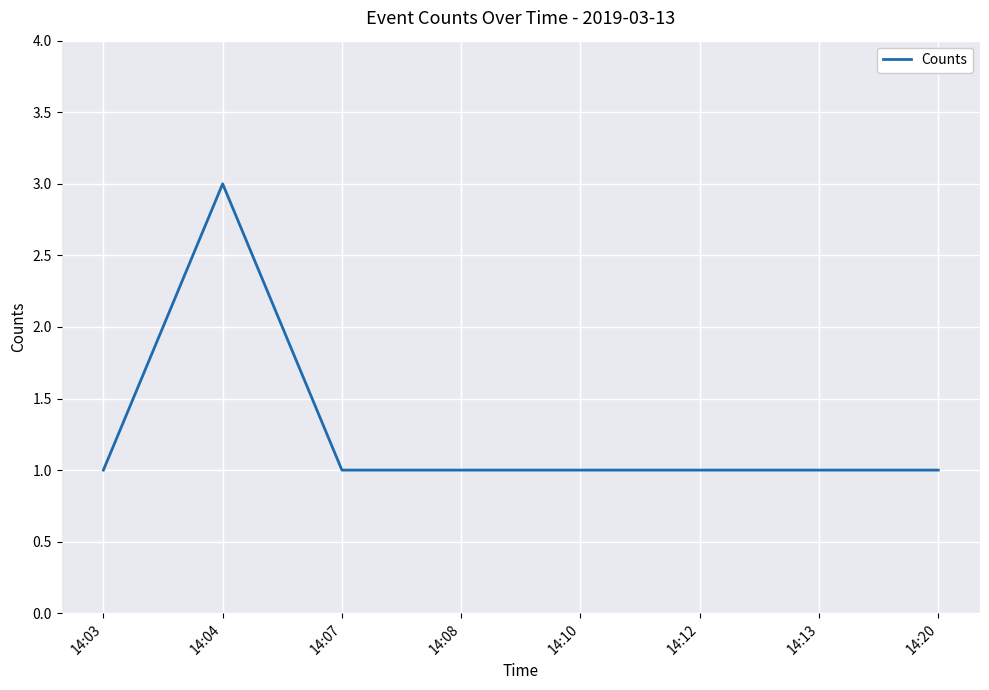

How many categories are shown in the chart?

8